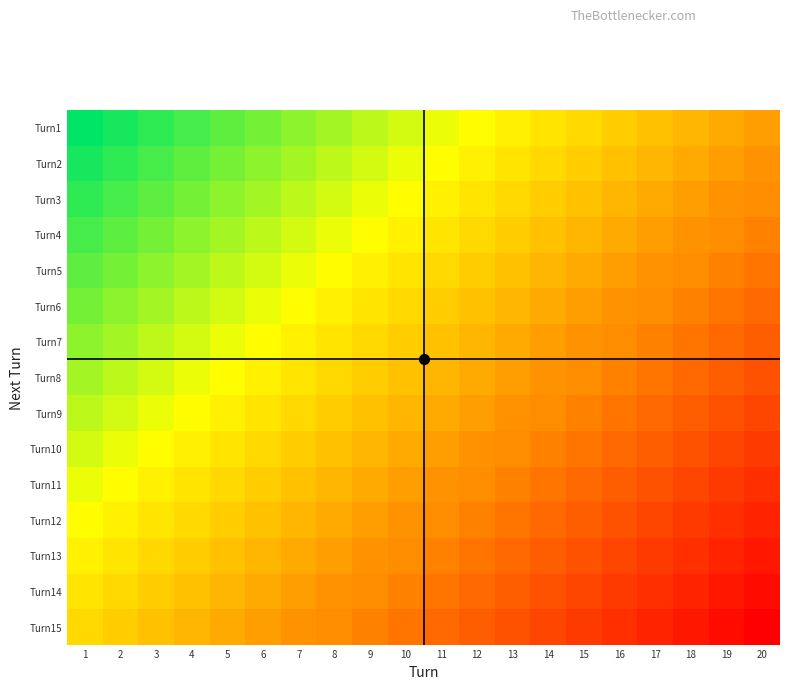

Reading left to right, extract all data points from this chart.

Turn1: 1=98	2=96	3=94	4=92	5=90	6=88	7=86	8=84	9=82	10=80	11=78	12=76	13=74	14=72	15=70	16=68	17=66	18=64	19=62	20=60
Turn2: 1=96	2=94	3=92	4=90	5=88	6=86	7=84	8=82	9=80	10=78	11=76	12=74	13=72	14=70	15=68	16=66	17=64	18=62	19=60	20=58
Turn3: 1=94	2=92	3=90	4=88	5=86	6=84	7=82	8=80	9=78	10=76	11=74	12=72	13=70	14=68	15=66	16=64	17=62	18=60	19=58	20=57
Turn4: 1=92	2=90	3=88	4=86	5=84	6=82	7=80	8=78	9=76	10=74	11=72	12=70	13=68	14=66	15=64	16=62	17=60	18=58	19=57	20=55
Turn5: 1=90	2=88	3=86	4=84	5=82	6=80	7=78	8=76	9=74	10=72	11=70	12=68	13=66	14=64	15=62	16=60	17=58	18=57	19=55	20=53
Turn6: 1=88	2=86	3=84	4=82	5=80	6=78	7=76	8=74	9=72	10=70	11=68	12=66	13=64	14=62	15=60	16=58	17=57	18=55	19=53	20=51
Turn7: 1=86	2=84	3=82	4=80	5=78	6=76	7=74	8=72	9=70	10=68	11=66	12=64	13=62	14=60	15=58	16=57	17=55	18=53	19=51	20=49
Turn8: 1=84	2=82	3=80	4=78	5=76	6=74	7=72	8=70	9=68	10=66	11=64	12=62	13=60	14=58	15=57	16=55	17=53	18=51	19=49	20=47
Turn9: 1=82	2=80	3=78	4=76	5=74	6=72	7=70	8=68	9=66	10=64	11=62	12=60	13=58	14=57	15=55	16=53	17=51	18=49	19=47	20=45
Turn10: 1=80	2=78	3=76	4=74	5=72	6=70	7=68	8=66	9=64	10=62	11=60	12=58	13=57	14=55	15=53	16=51	17=49	18=47	19=45	20=43
Turn11: 1=78	2=76	3=74	4=72	5=70	6=68	7=66	8=64	9=62	10=60	11=58	12=57	13=55	14=53	15=51	16=49	17=47	18=45	19=43	20=41
Turn12: 1=76	2=74	3=72	4=70	5=68	6=66	7=64	8=62	9=60	10=58	11=57	12=55	13=53	14=51	15=49	16=47	17=45	18=43	19=41	20=39
Turn13: 1=74	2=72	3=70	4=68	5=66	6=64	7=62	8=60	9=58	10=57	11=55	12=53	13=51	14=49	15=47	16=45	17=43	18=41	19=39	20=37
Turn14: 1=72	2=70	3=68	4=66	5=64	6=62	7=60	8=58	9=57	10=55	11=53	12=51	13=49	14=47	15=45	16=43	17=41	18=39	19=37	20=35
Turn15: 1=70	2=68	3=66	4=64	5=62	6=60	7=58	8=57	9=55	10=53	11=51	12=49	13=47	14=45	15=43	16=41	17=39	18=37	19=35	20=33